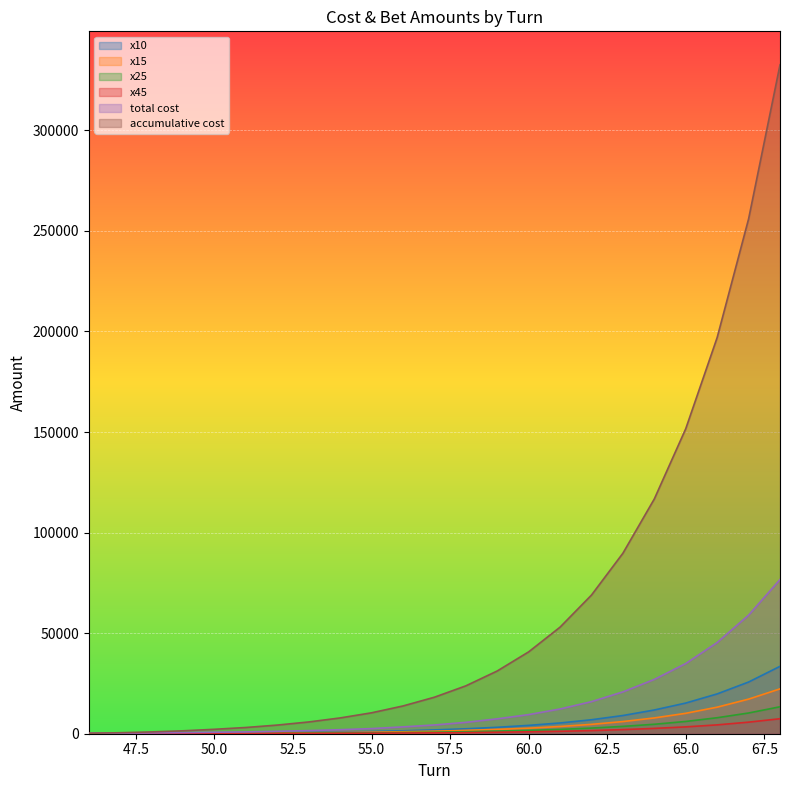

What is the difference between the maximum and second lowest values in the x45 series?

7400